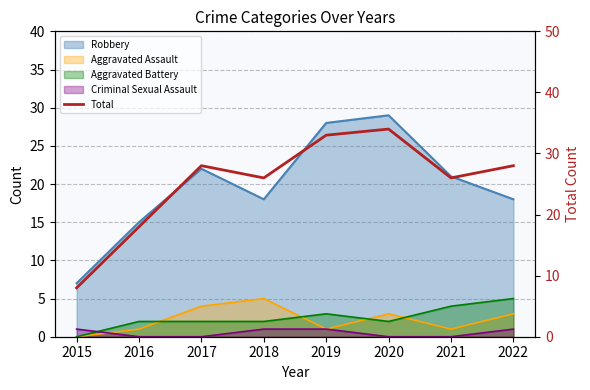

List the labels in order of value, smallest first.

2015, 2016, 2018, 2021, 2017, 2022, 2019, 2020